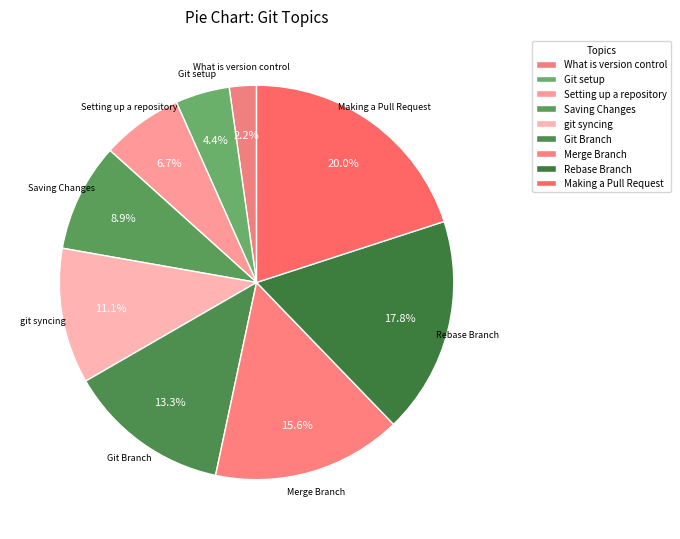

Is the sum of Git Branch and Merge Branch greater than half?

No